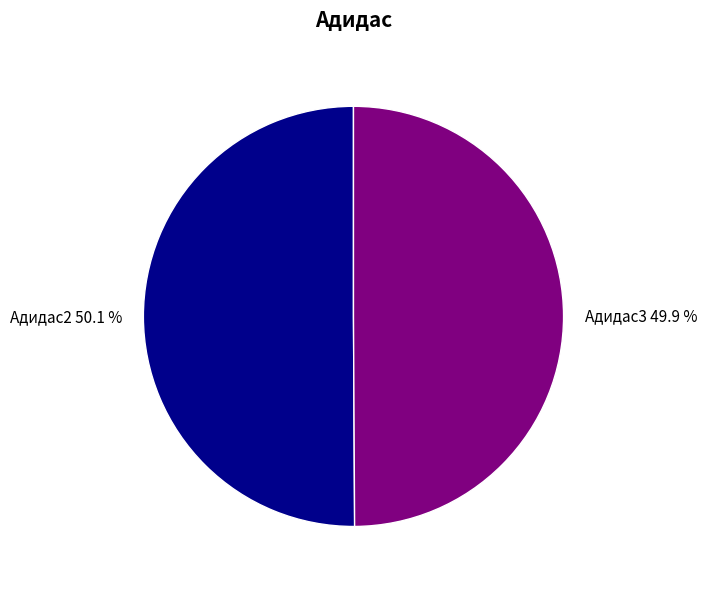

What is the ratio of the value at Адидас3 to the value at Адидас2?

1.0